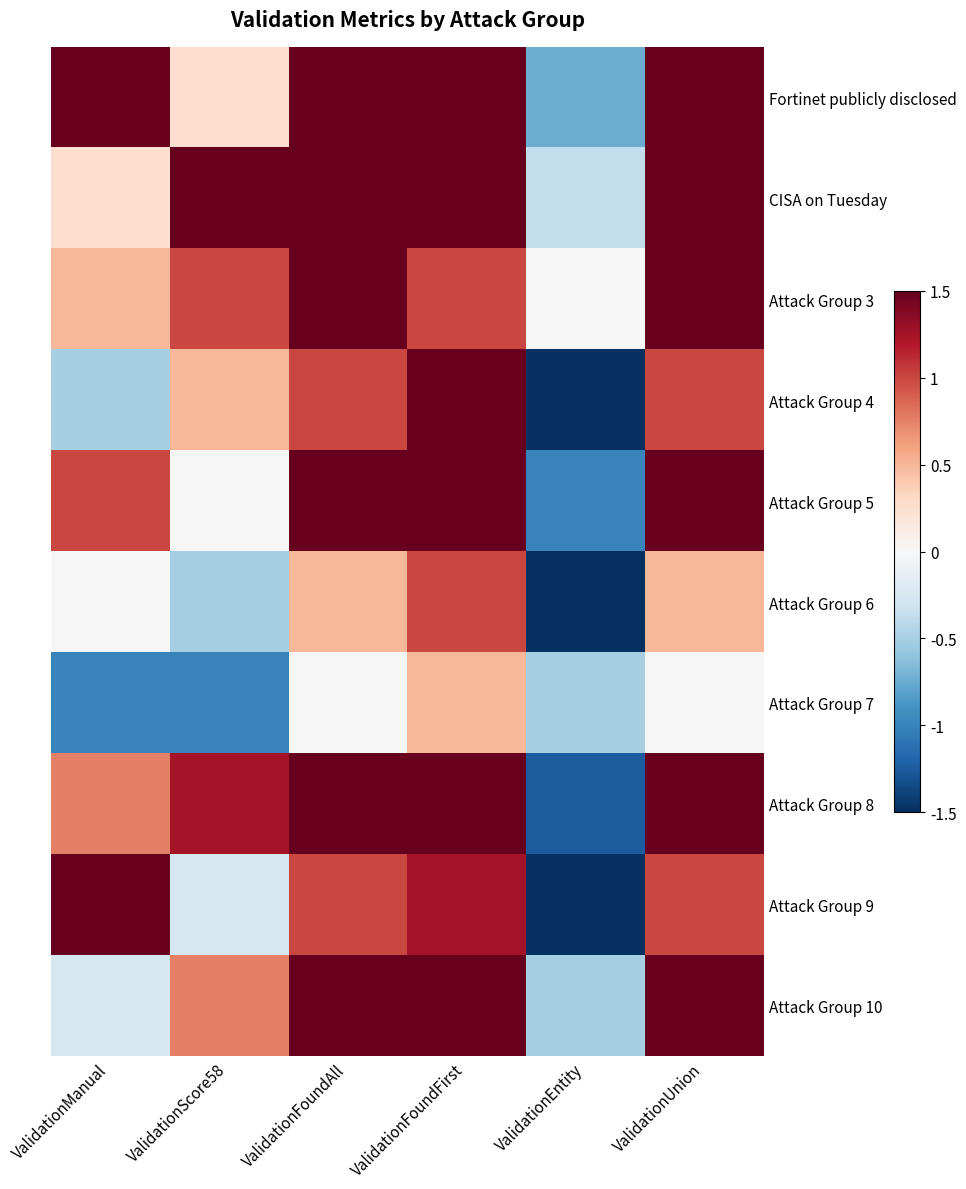

What is the difference between the highest and lowest values at ValidationScore58?

2.5